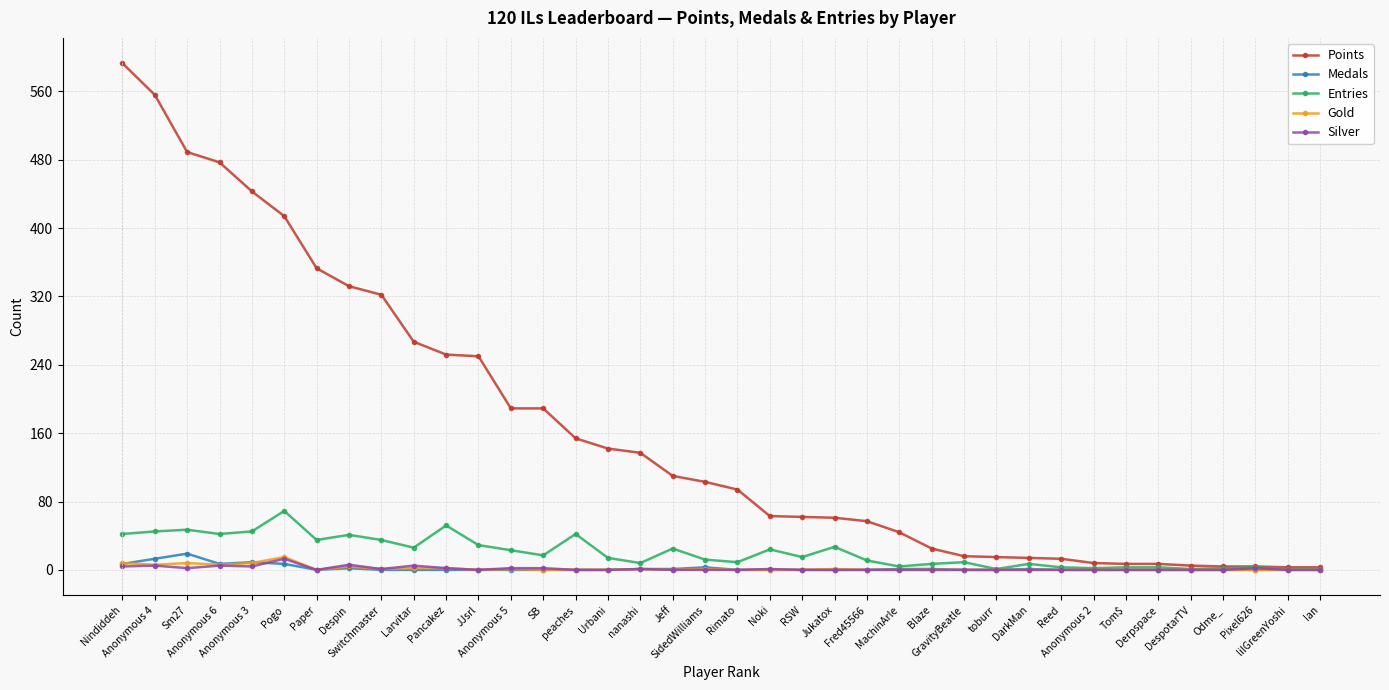

Which series has the largest total across all categories?

Points